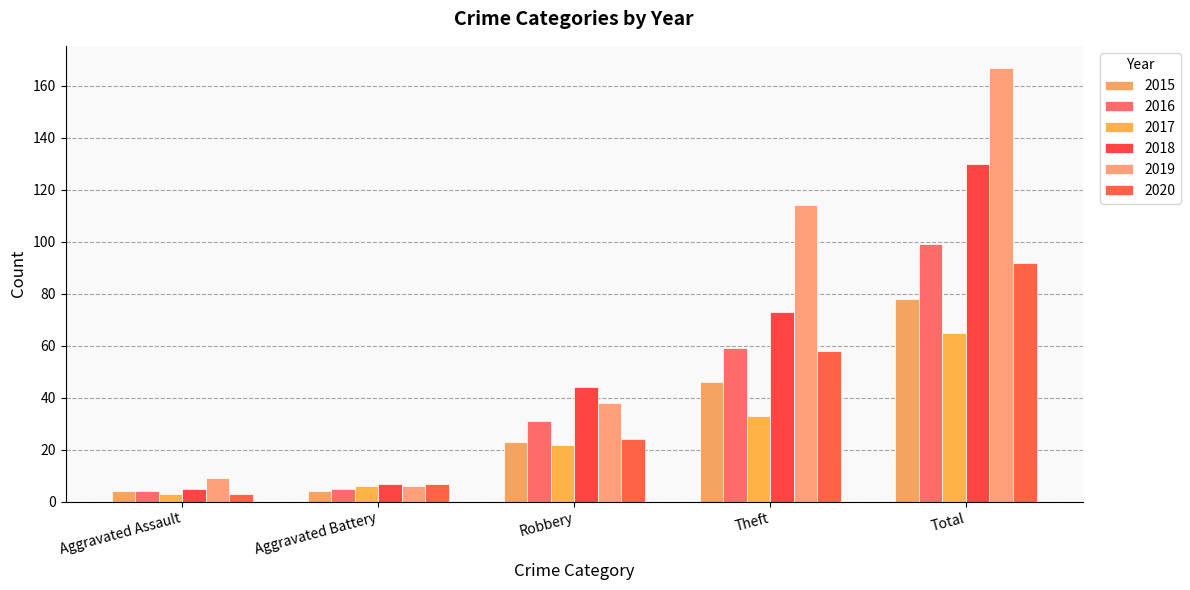

How many distinct data groups are displayed?

6